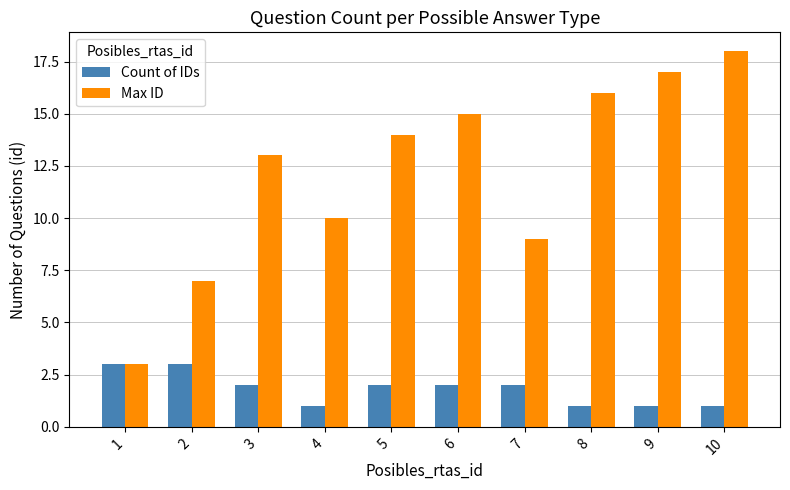

What is the minimum value shown in the chart?

1